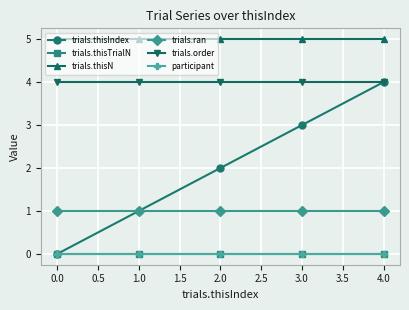

At how many categories does at least one series exceed 4?

5